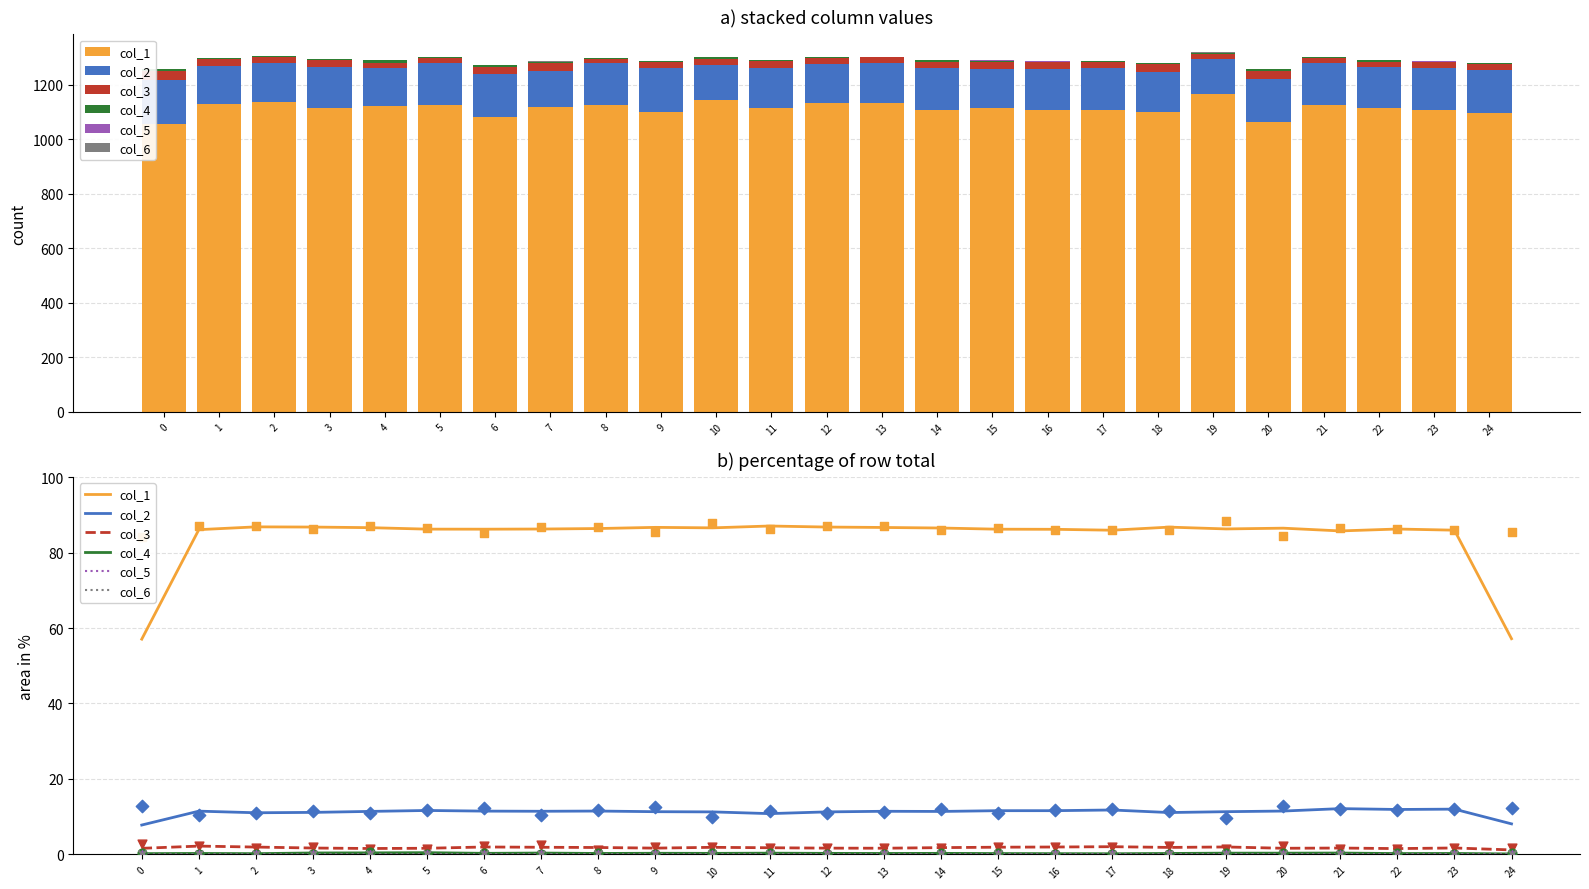

Which series reaches the minimum Y coordinate?

col_5